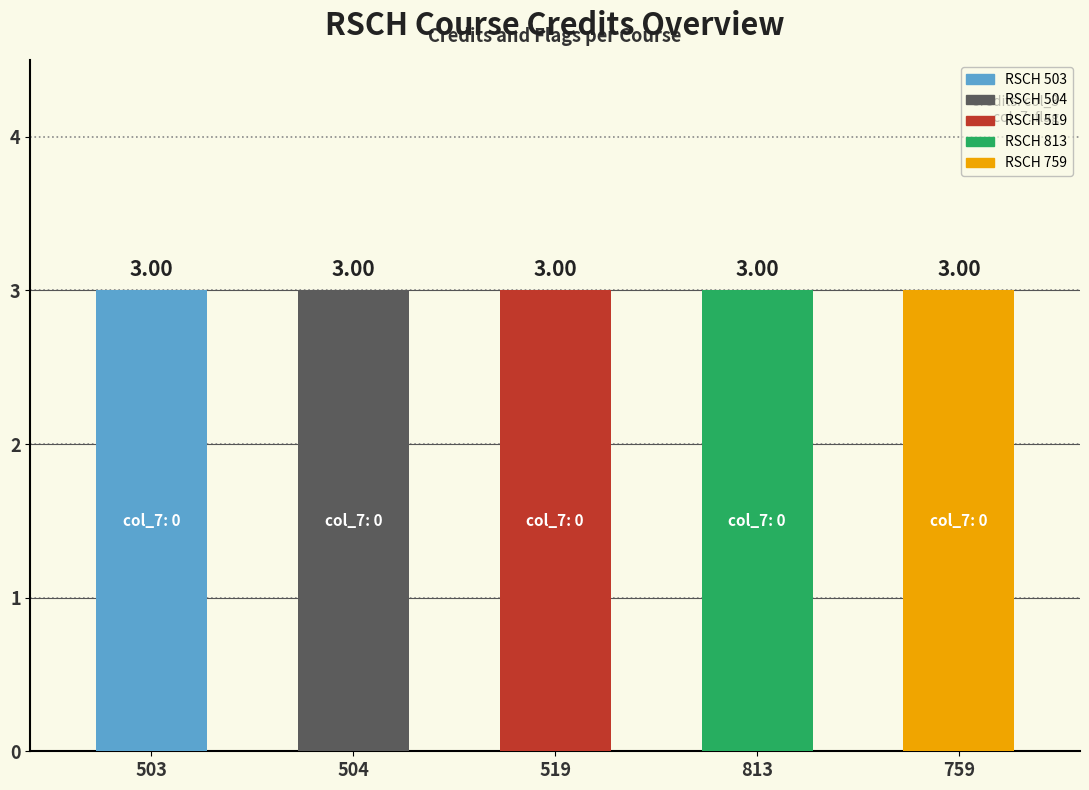

The value of Credits (col_3) at 504 is 5. True or false?

False